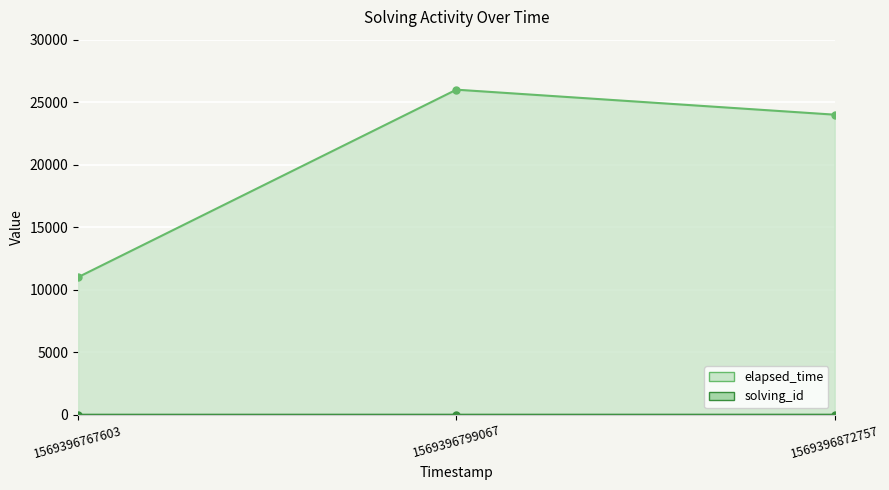

How many categories are shown in the chart?

3